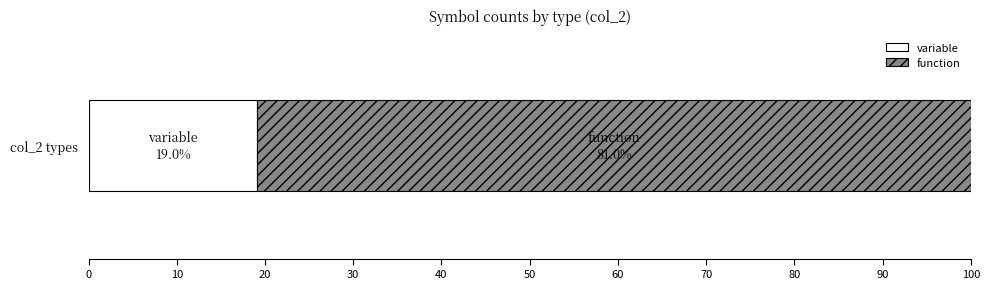

Read the variable value at col_2 types.

19.0